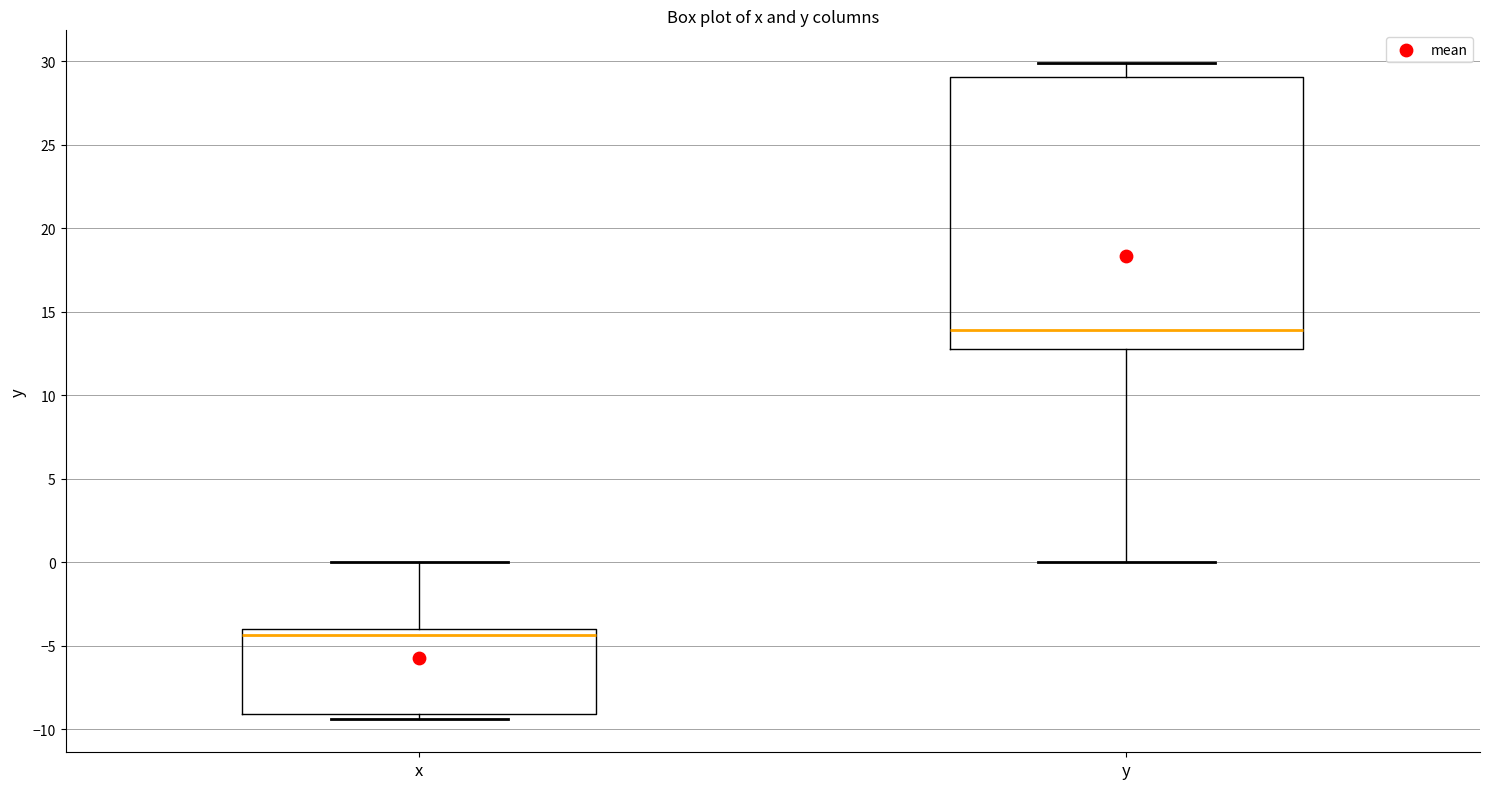

Reading left to right, transcribe this box plot: for each box, give where its median line is, the range the box spans, and where its two whiskers end, as read against the y-axis. The values are not printed on the chart, so give them approximately, as read against the axis.

x: median -4.5, box -9.0 to -4.0, whiskers -9.5 to 0.0
y: median 14.0, box 13.0 to 29.0, whiskers 0.0 to 30.0